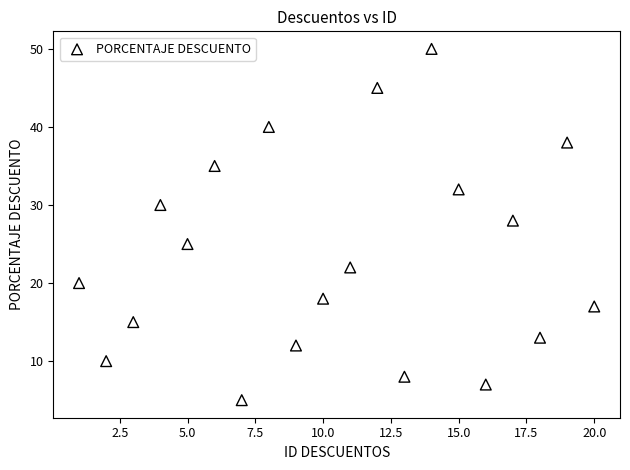

What Y value in the scatter plot is closest to 27?

28